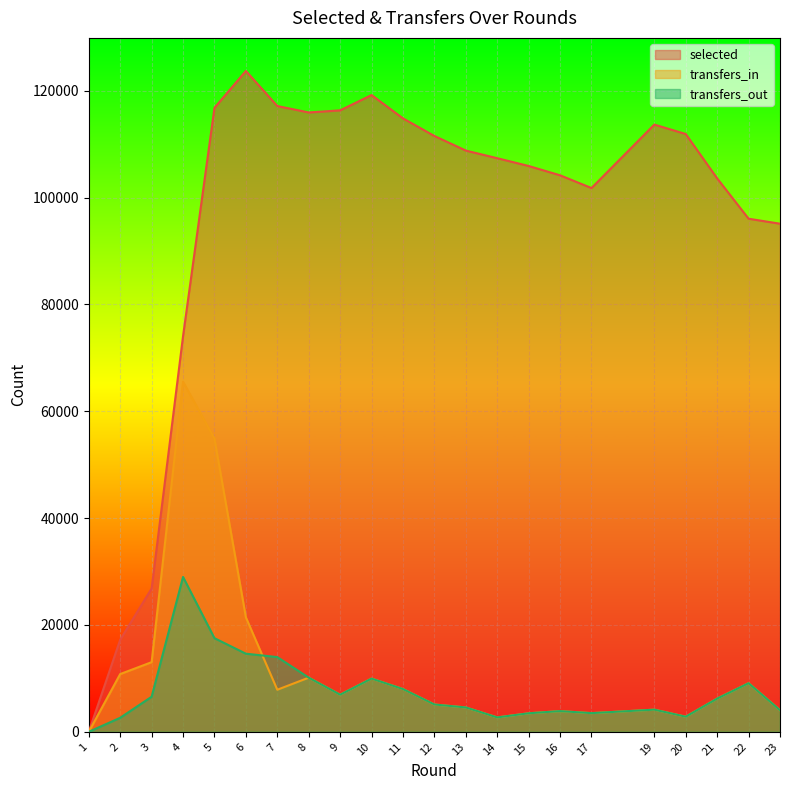

What are all the series names shown in the legend?

selected, transfers_in, transfers_out